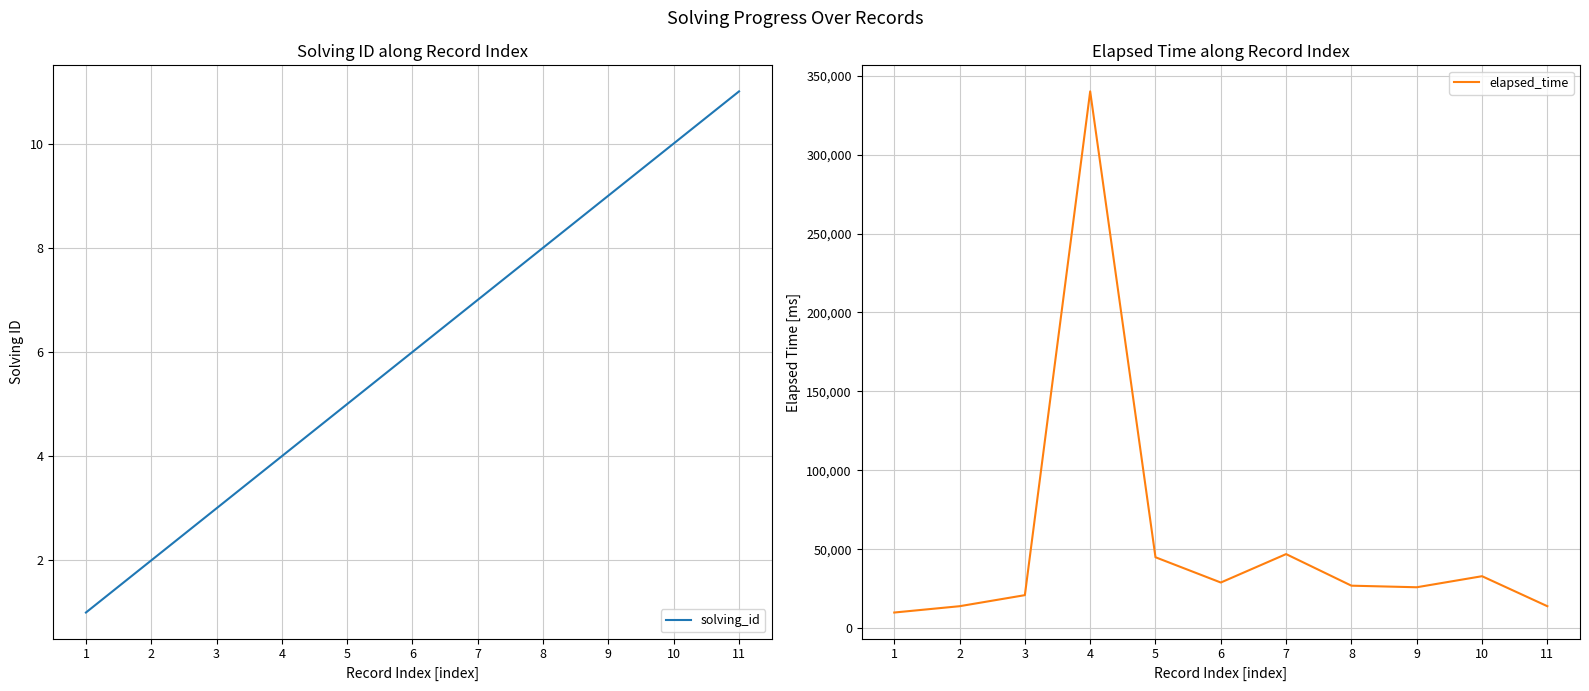

What value does the solving_id series have at 1?

1